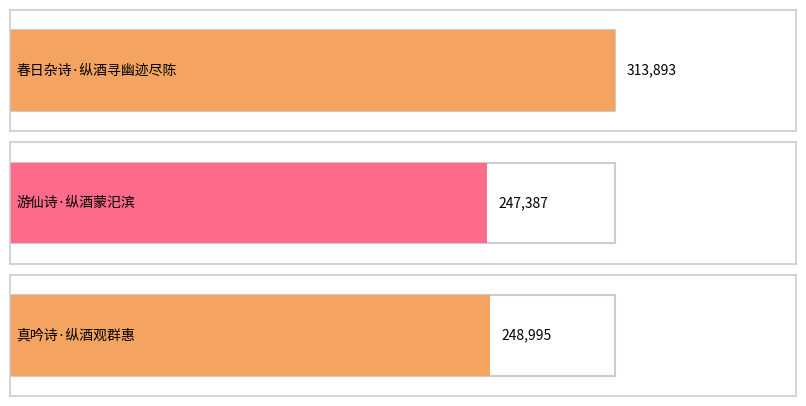

What is the maximum value shown in the chart?

313893